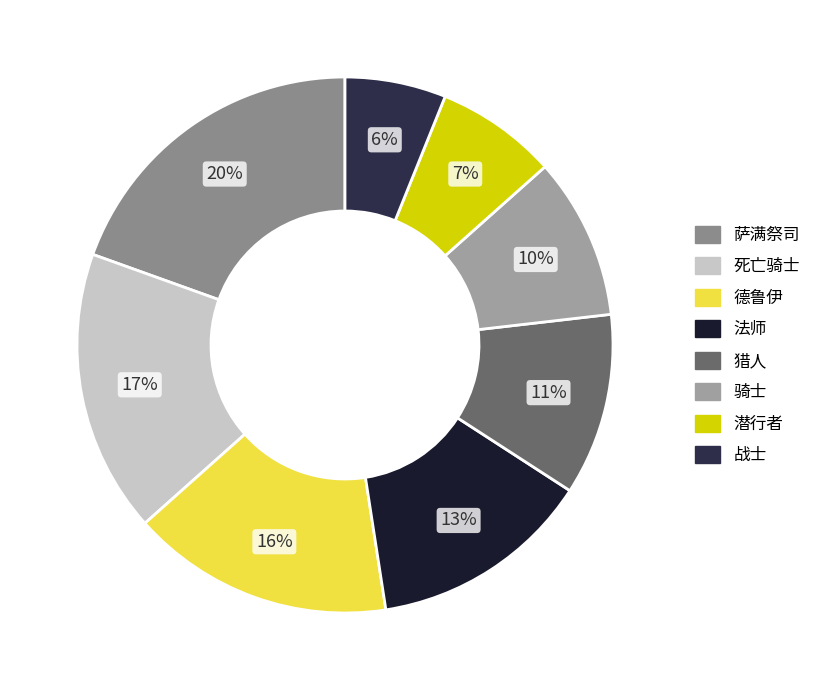

Count the number of slices in the pie.

8